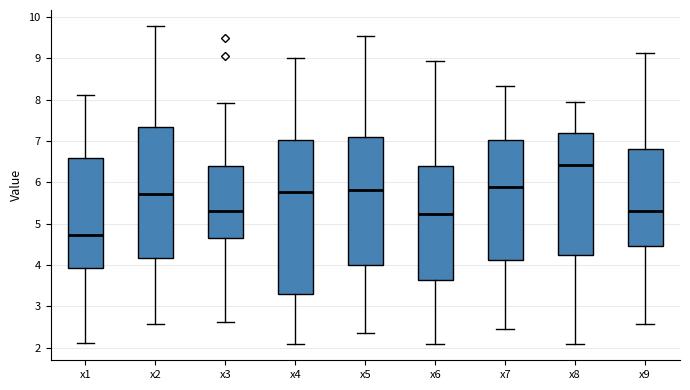

Comparing the boxes themselves (not the whiskers), which one is the tallest?

x4